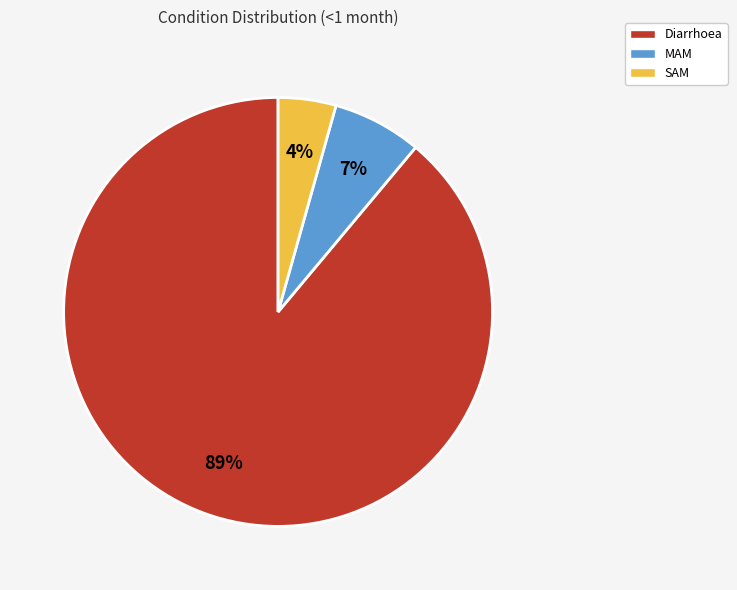

Rank the categories by value from highest to lowest.

Diarrhoea, MAM, SAM